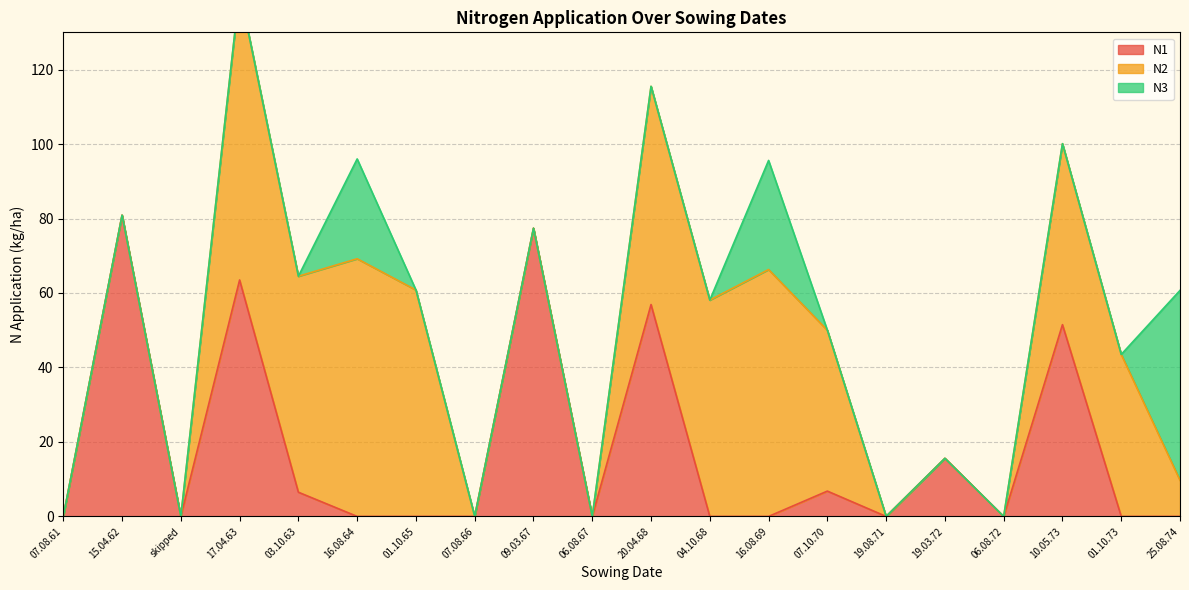

In N1, how many points are lower than both neighbors (excluding endpoints)?

4